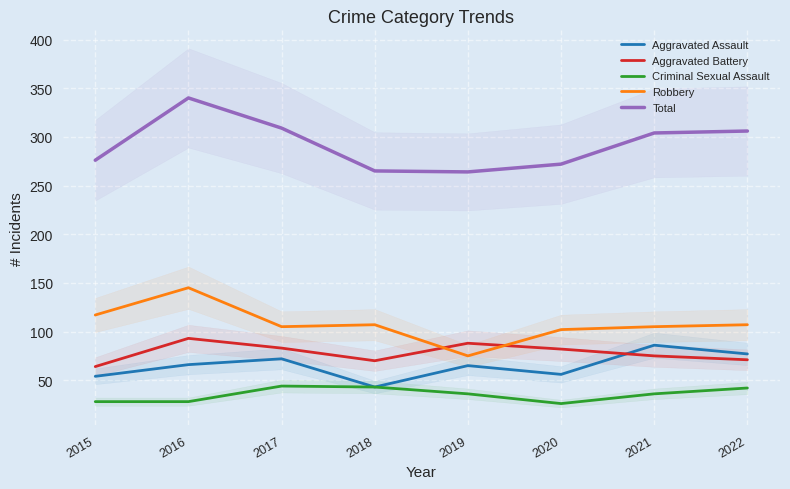

Count the number of categories in the chart.

8